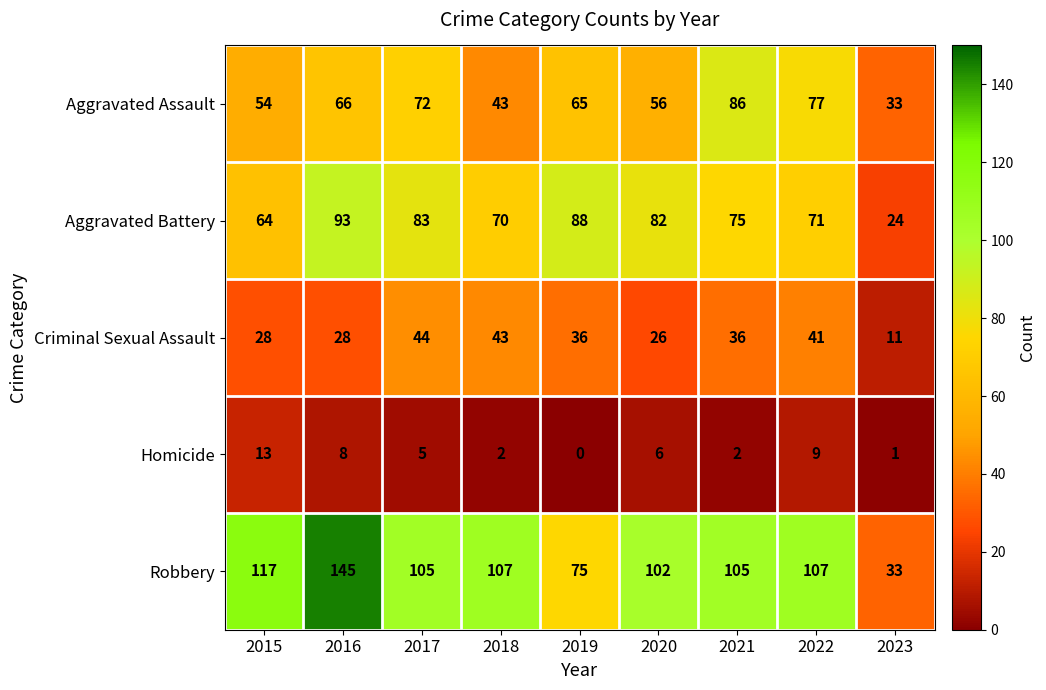

Count the number of categories in the chart.

9